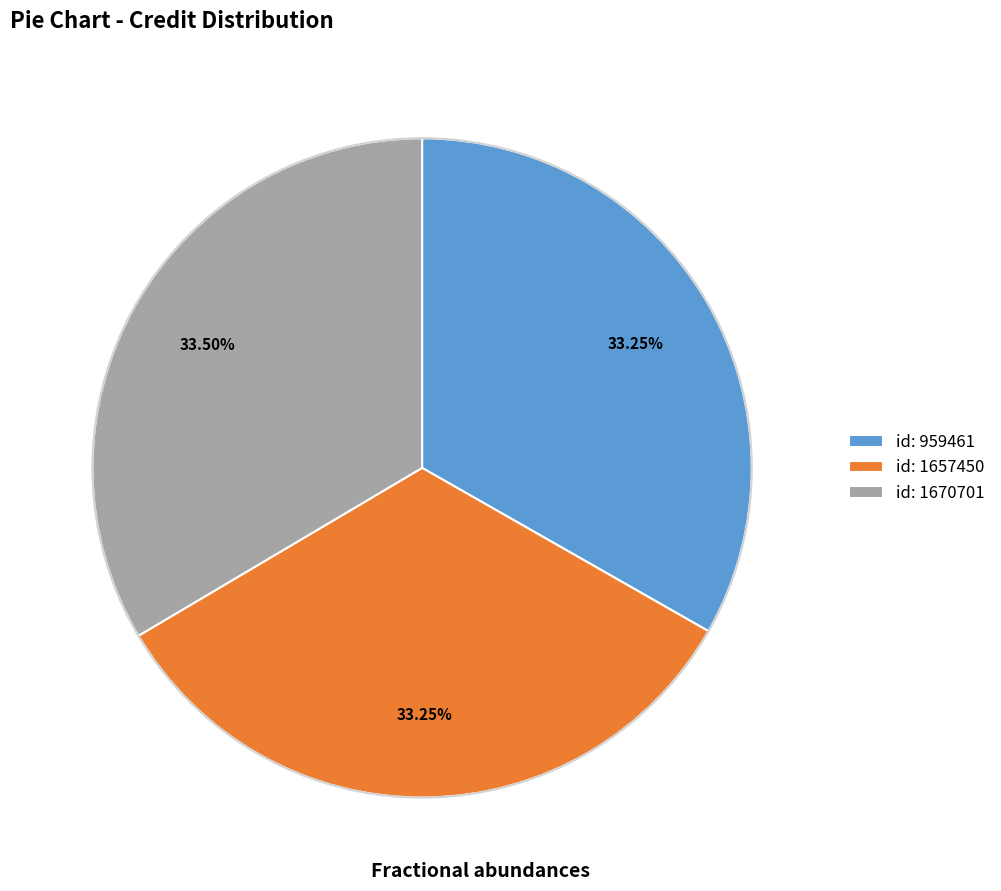

Is the sum of id: 959461 and id: 1657450 greater than half?

Yes